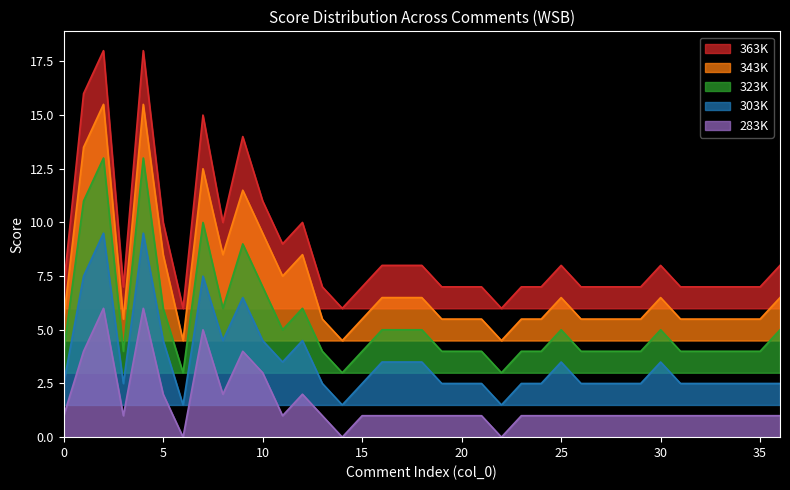

At which label is 363K closest to 12?

10